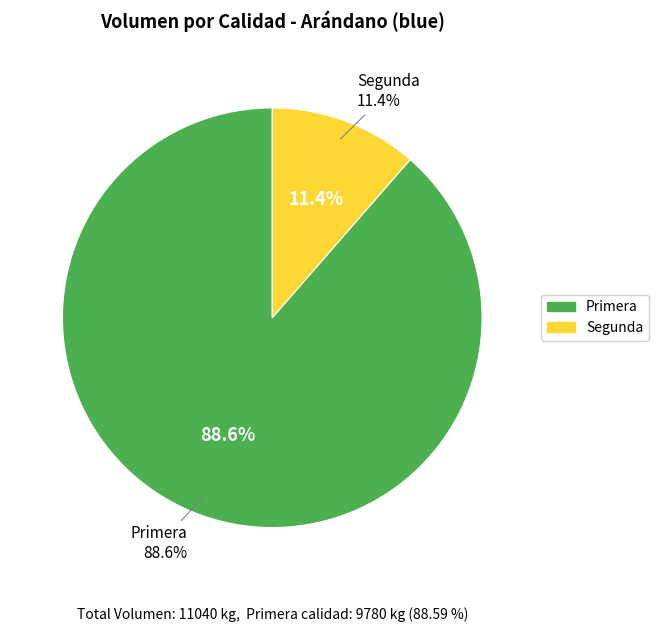

Which slice is the largest?

Primera